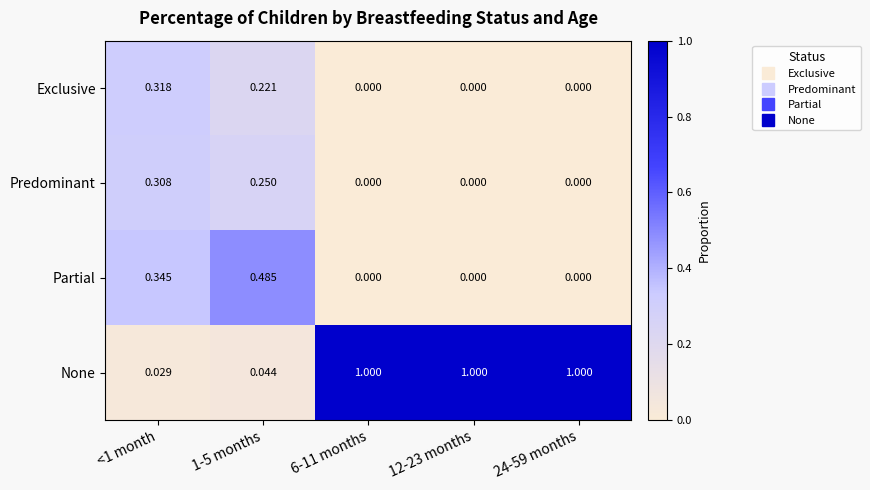

Which series has the largest range (max minus min)?

None